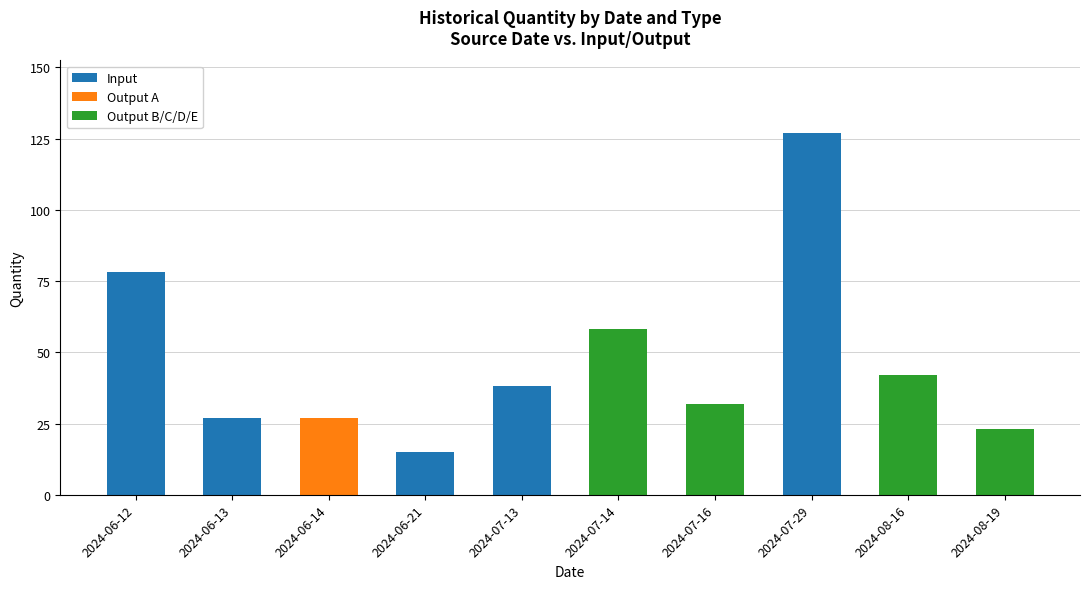

At which category is the sum across all series the highest?

2024-07-29